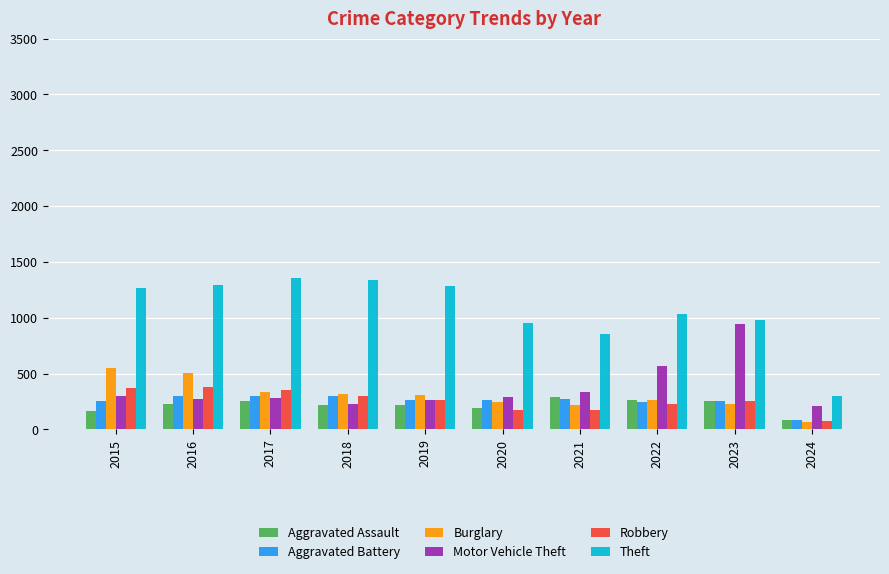

Which series has the largest range (max minus min)?

Theft